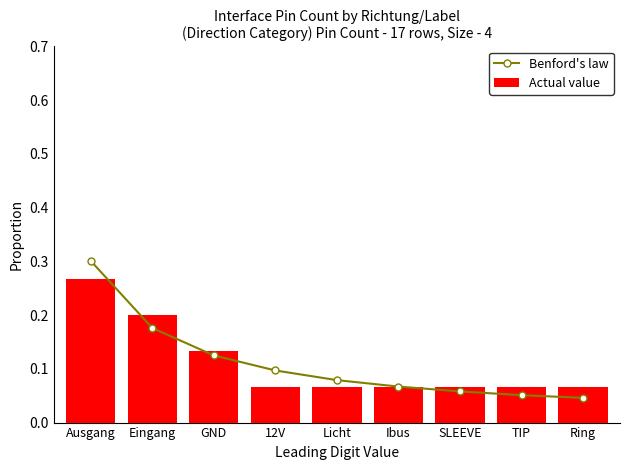

Which series changed the most between Eingang and SLEEVE?

Actual value